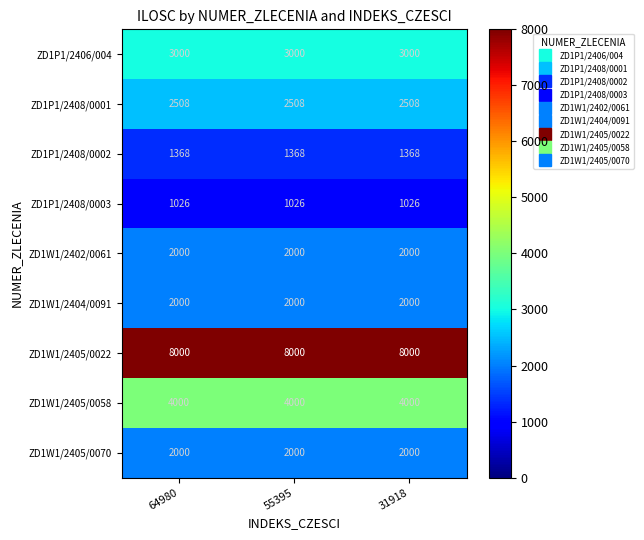

What is the approximate value of ZD1P1/2406/004 at 31918?

3000